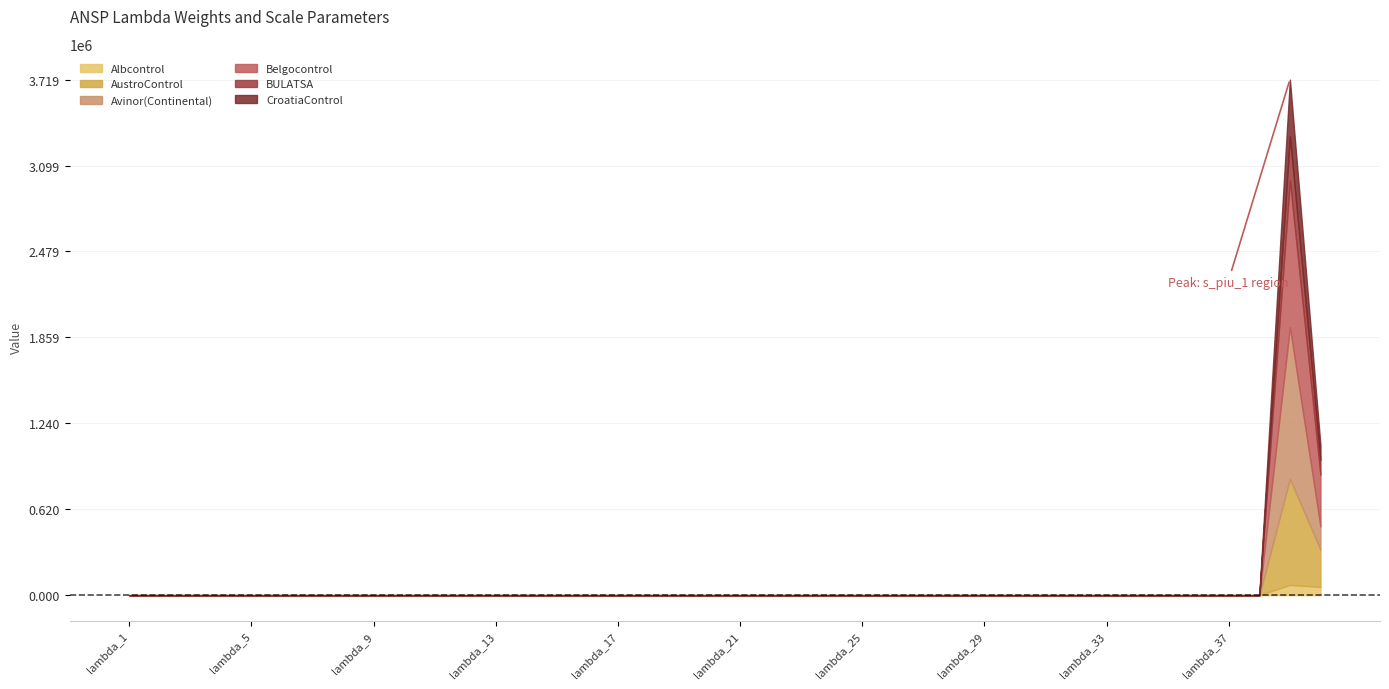

How many times do CroatiaControl and Avinor(Continental) cross each other?

1